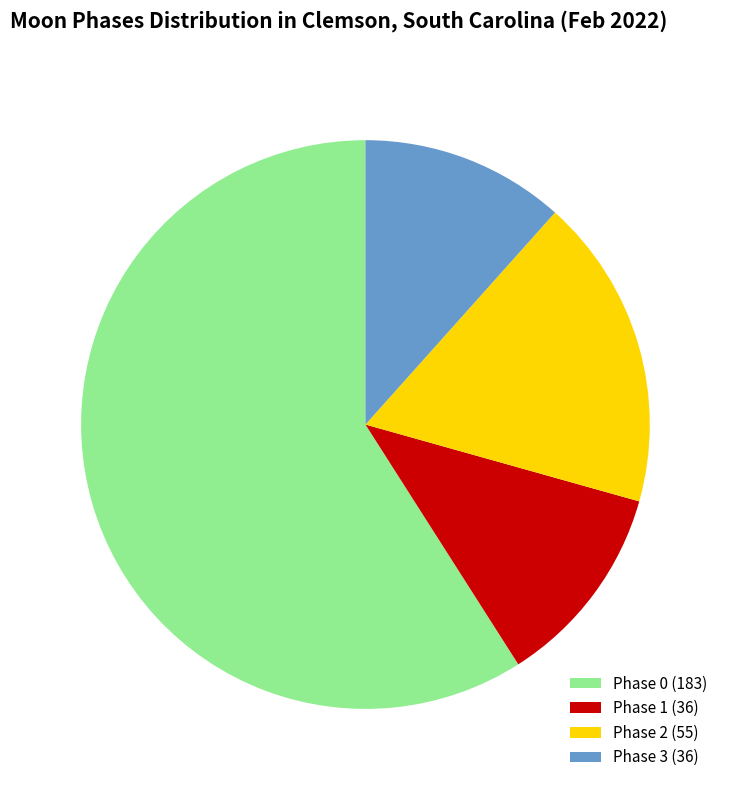

Is the sum of Phase 0 (183) and Phase 3 (36) greater than half?

Yes